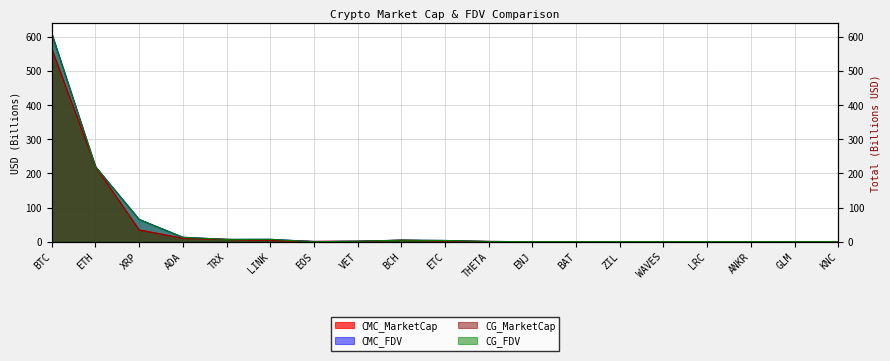

Does the chart display data point markers on the line(s)?

No